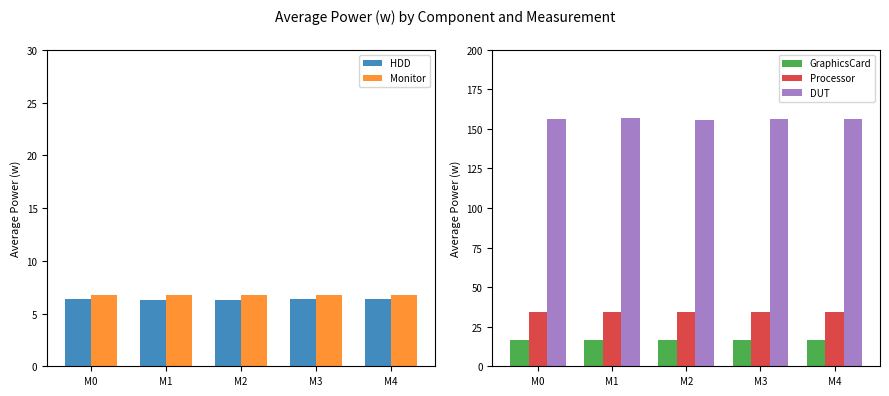

What is the maximum value for GraphicsCard?

16.5